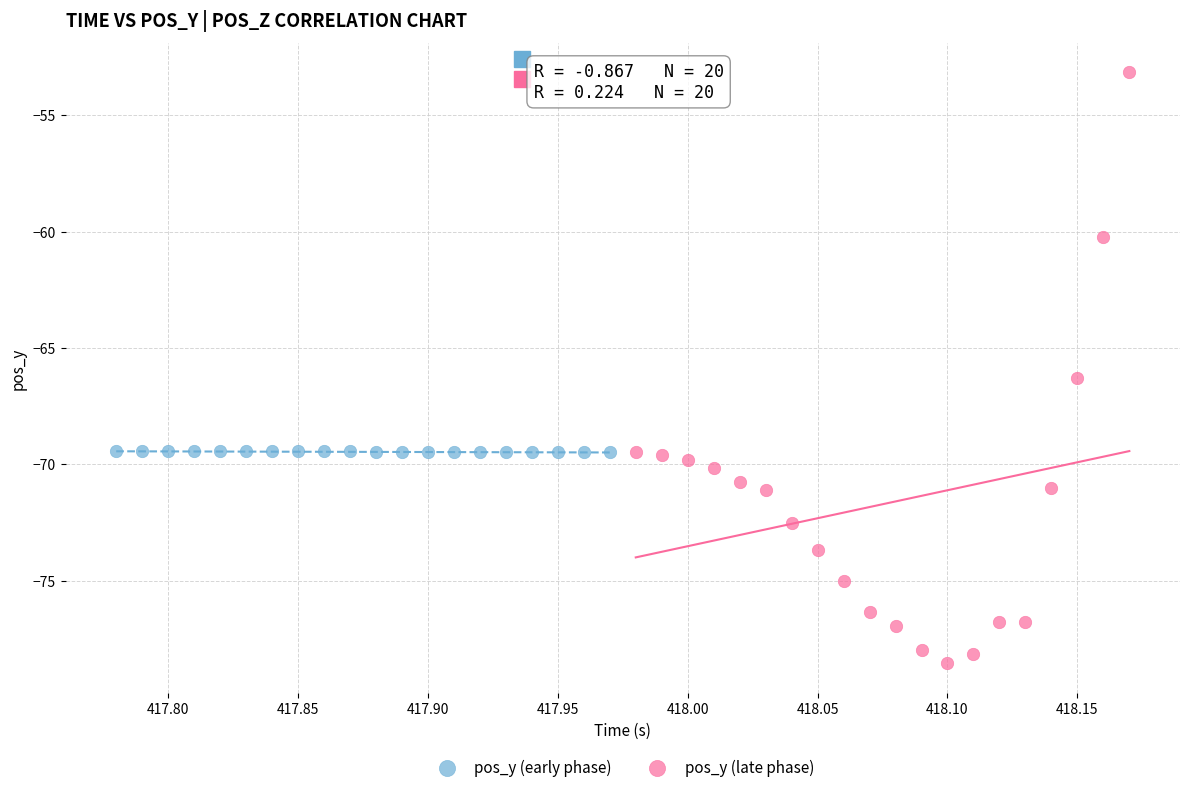

Which series contains the lowest Y value?

pos_y (late phase)